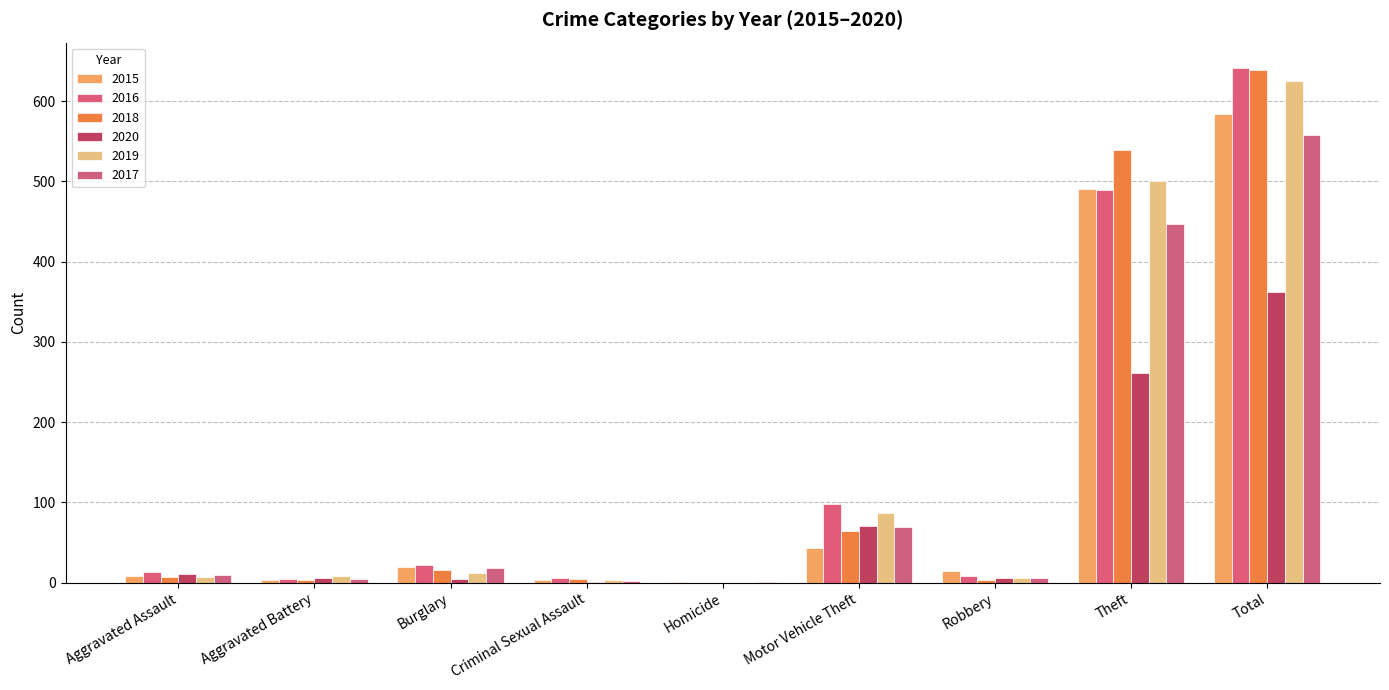

Which series has the largest total across all categories?

2016